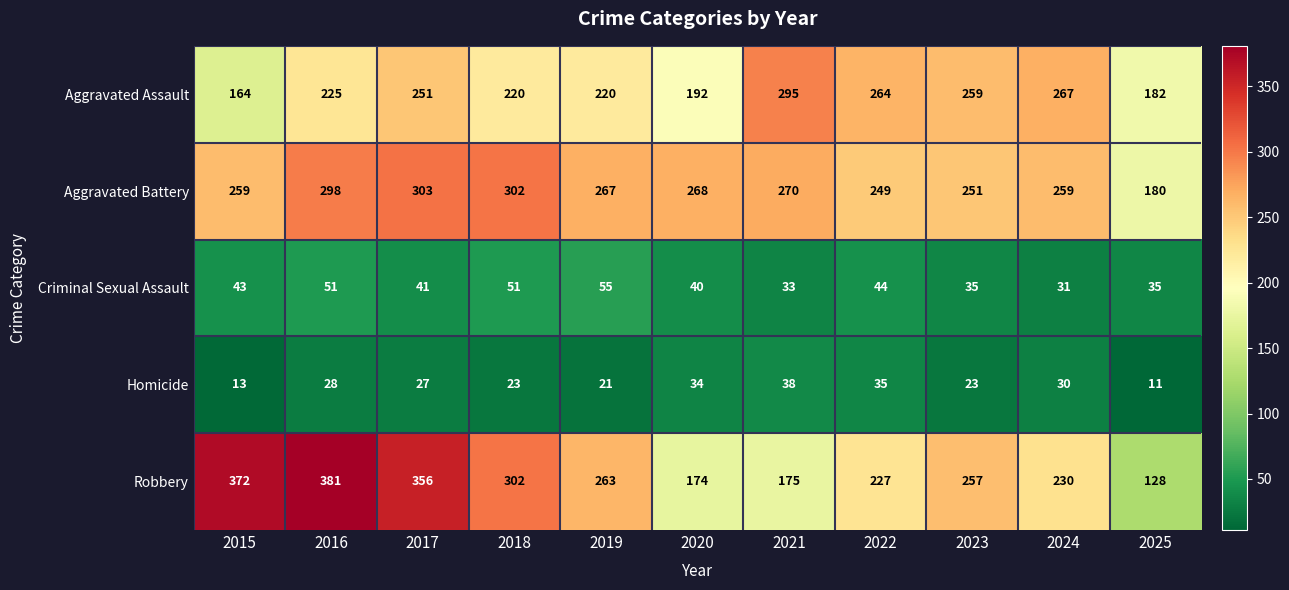

True or false: Aggravated Battery has a value of 412 at 2015.

False